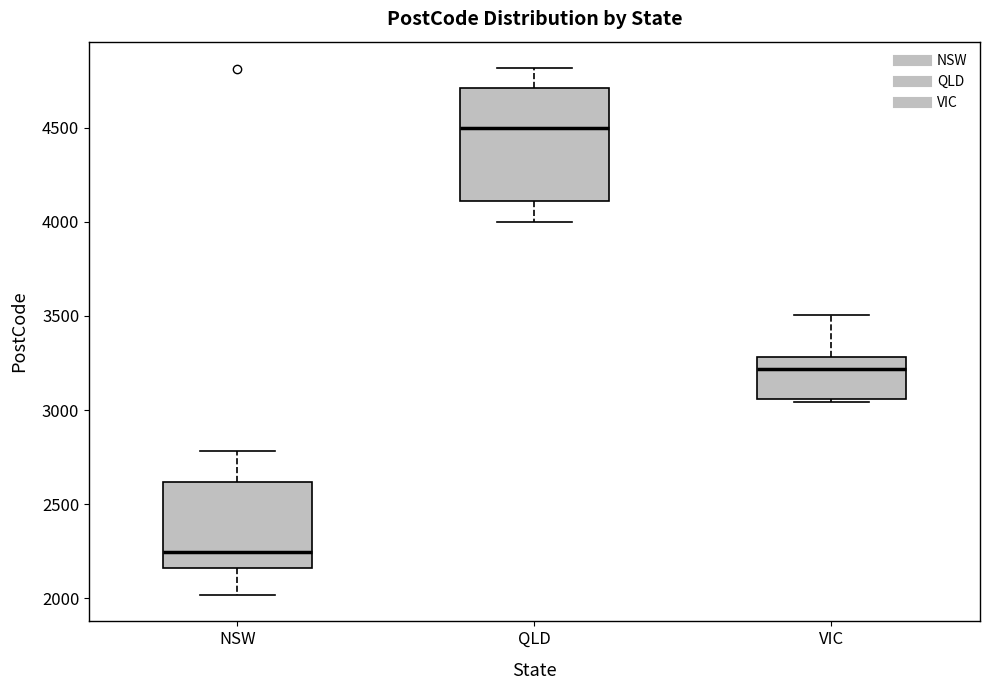

Which box is the tallest, from its lower edge to its upper edge?

QLD